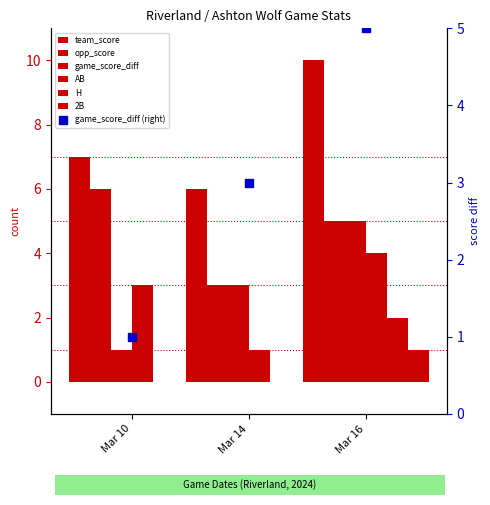

At which category is the sum across all series the highest?

Mar 16